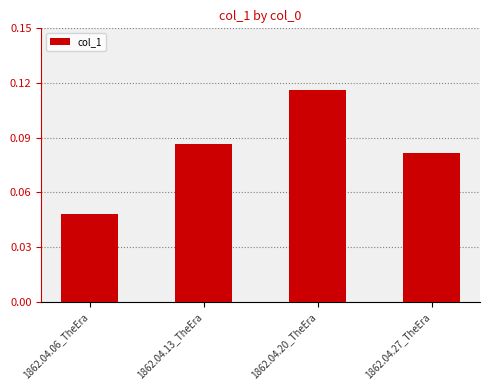

What is the sum of all values?

0.3